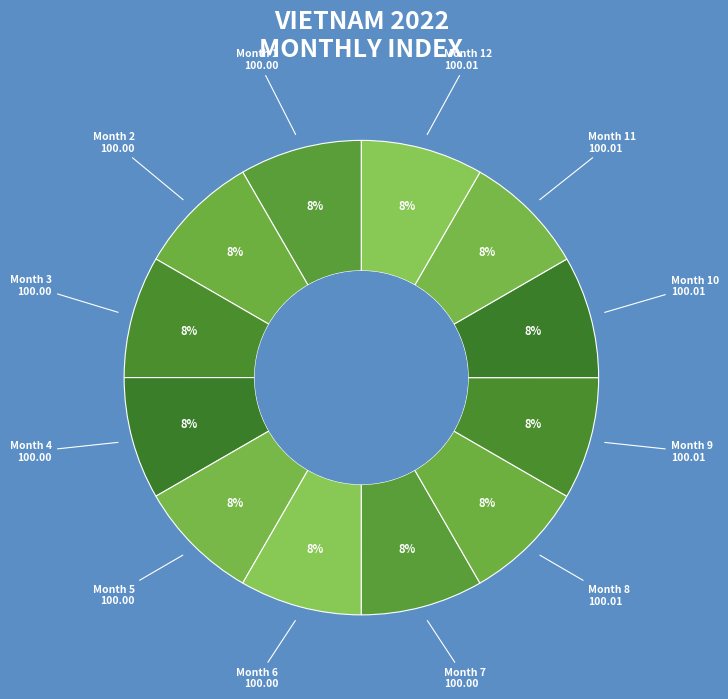

How many segments does this pie chart have?

12